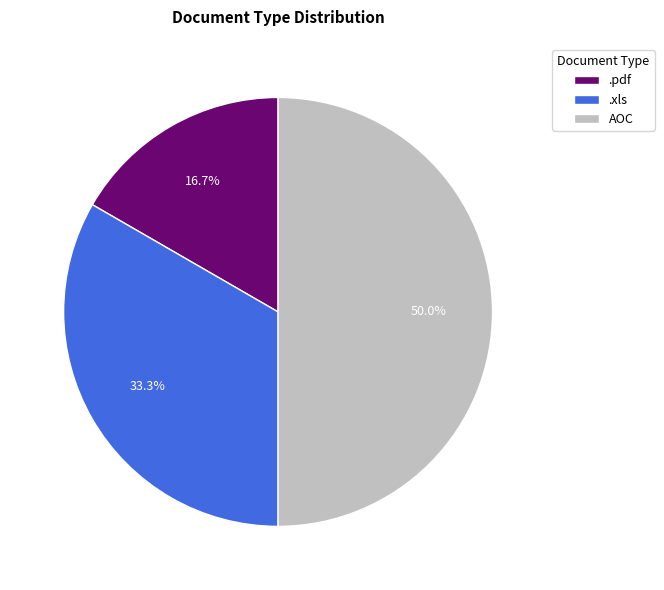

What is the smallest slice in the pie chart?

.pdf